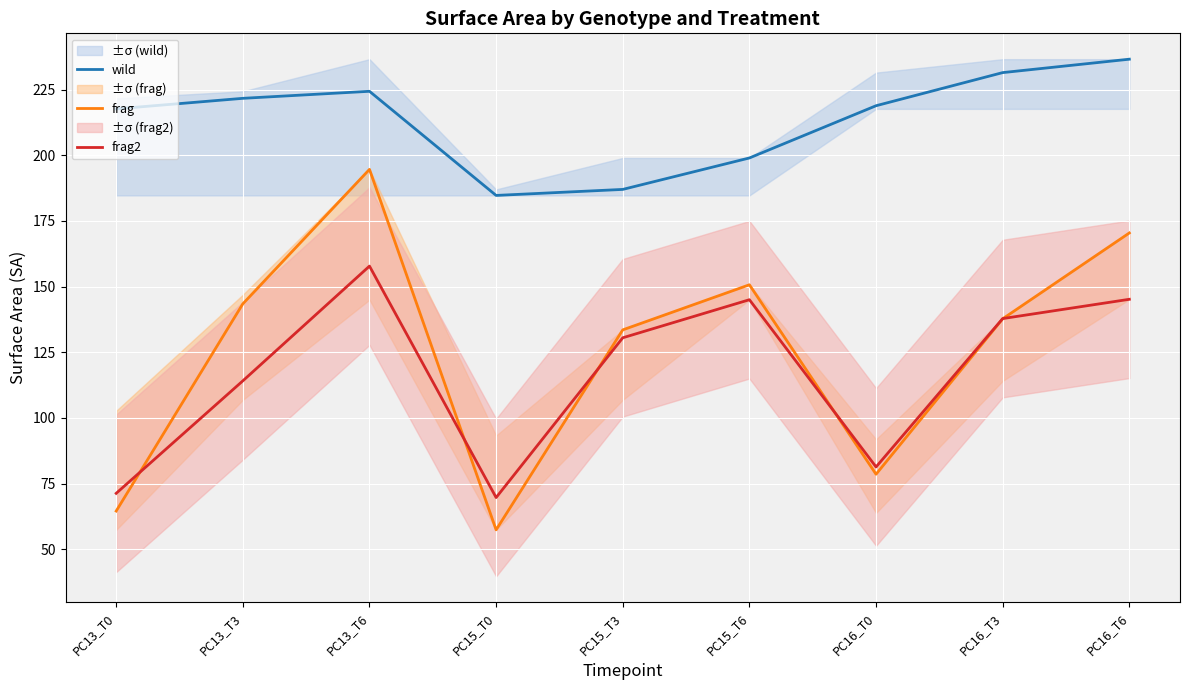

How many lines are shown in the chart?

3